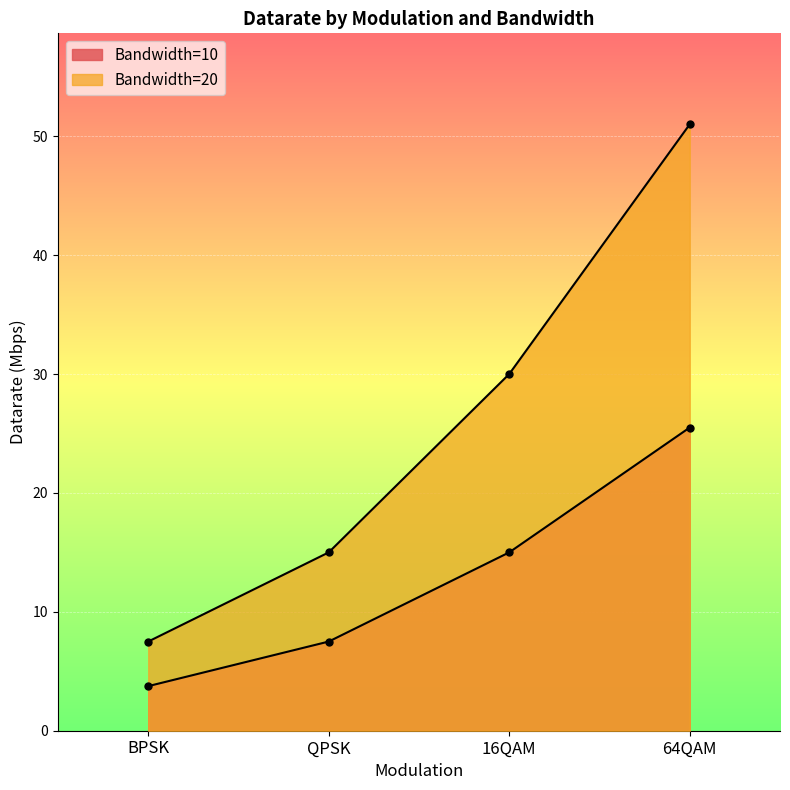

How many lines are shown in the chart?

2